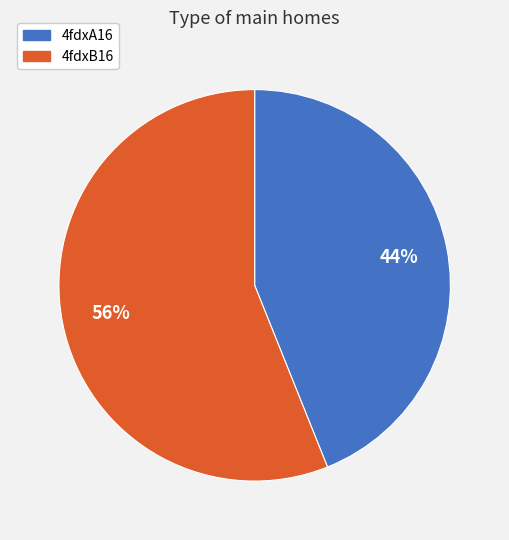

Combined, do 4fdxA16 and 4fdxB16 account for over 50%?

Yes